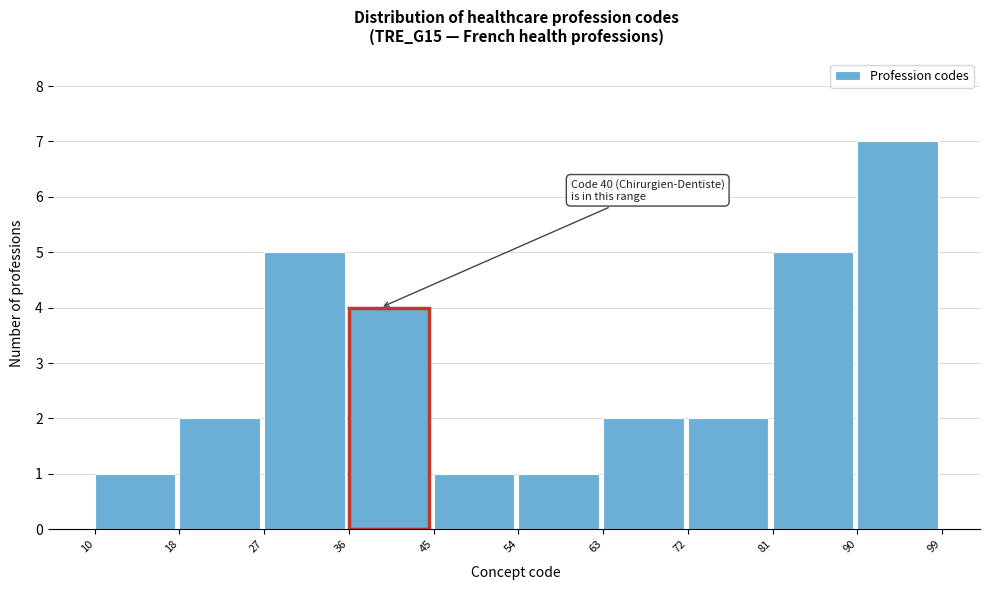

Which range on the x-axis has the tallest bar?

90 to 99